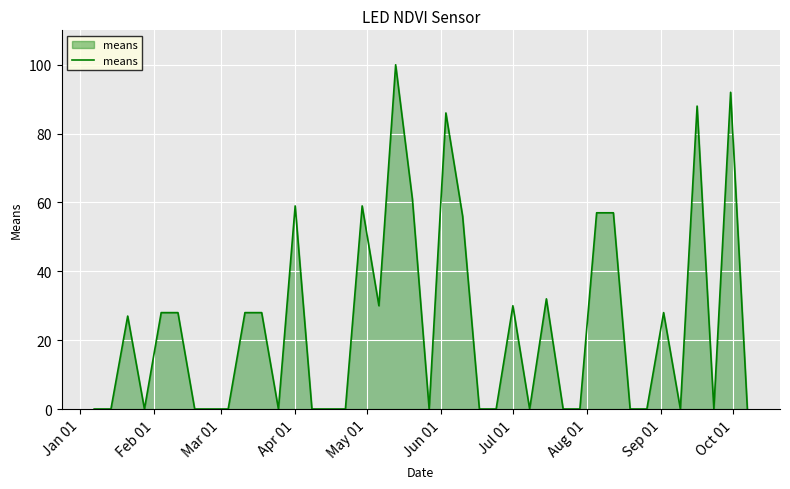

What is the greatest value displayed?

100